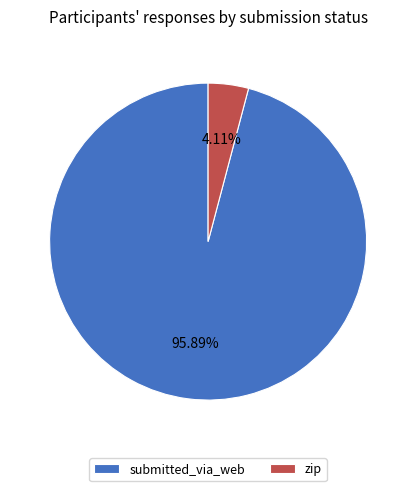

Which slice represents more than half of the pie?

submitted_via_web